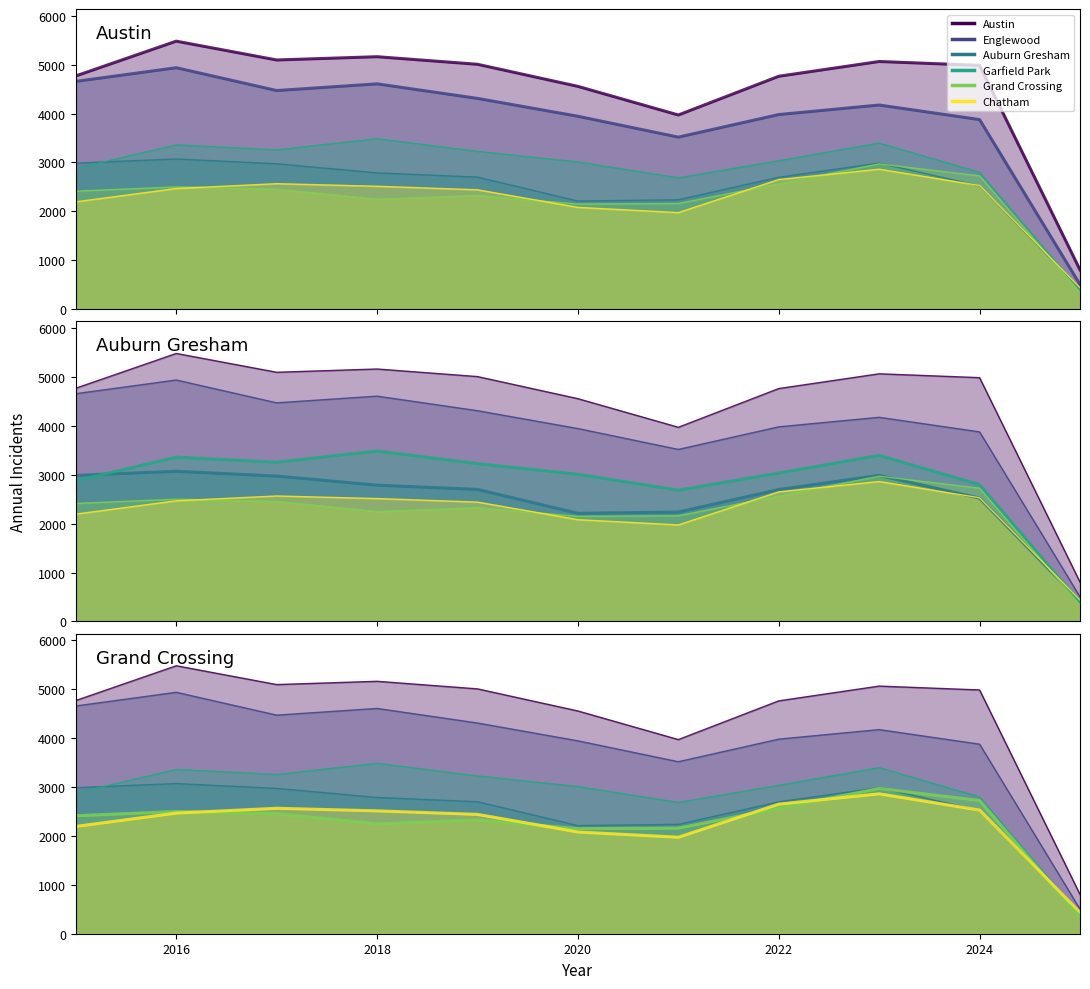

Which series has the largest total across all categories?

Austin